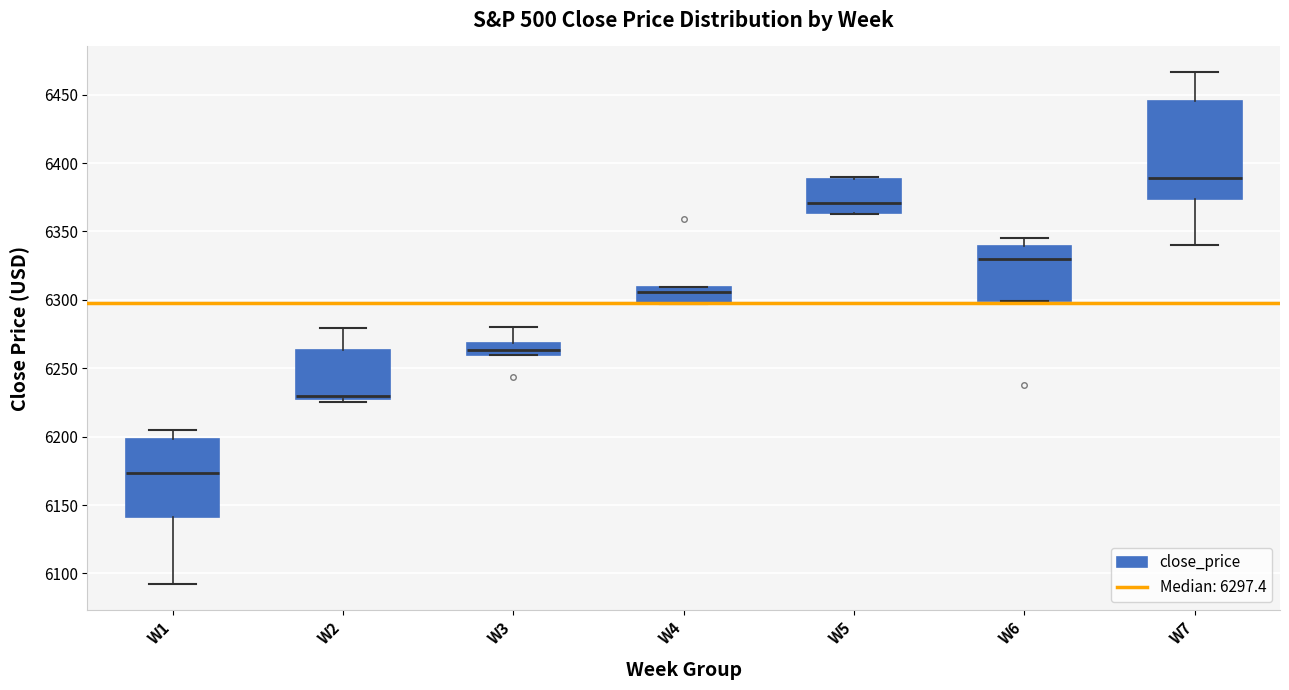

Reading left to right, transcribe this box plot: for each box, give where its median line is, the range the box spans, and where its two whiskers end, as read against the y-axis. The values are not printed on the chart, so give them approximately, as read against the axis.

W1: median 6175, box 6140 to 6200, whiskers 6090 to 6205
W2: median 6230, box 6225 to 6265, whiskers 6225 (just below the box's lower edge) to 6280
W3: median 6265, box 6260 to 6270, whiskers 6260 to 6280
W4: median 6305, box 6295 to 6310, whiskers 6295 to 6310
W5: median 6370, box 6365 to 6390, whiskers 6365 to 6390
W6: median 6330, box 6300 to 6340, whiskers 6300 to 6345
W7: median 6390, box 6375 to 6445, whiskers 6340 to 6465